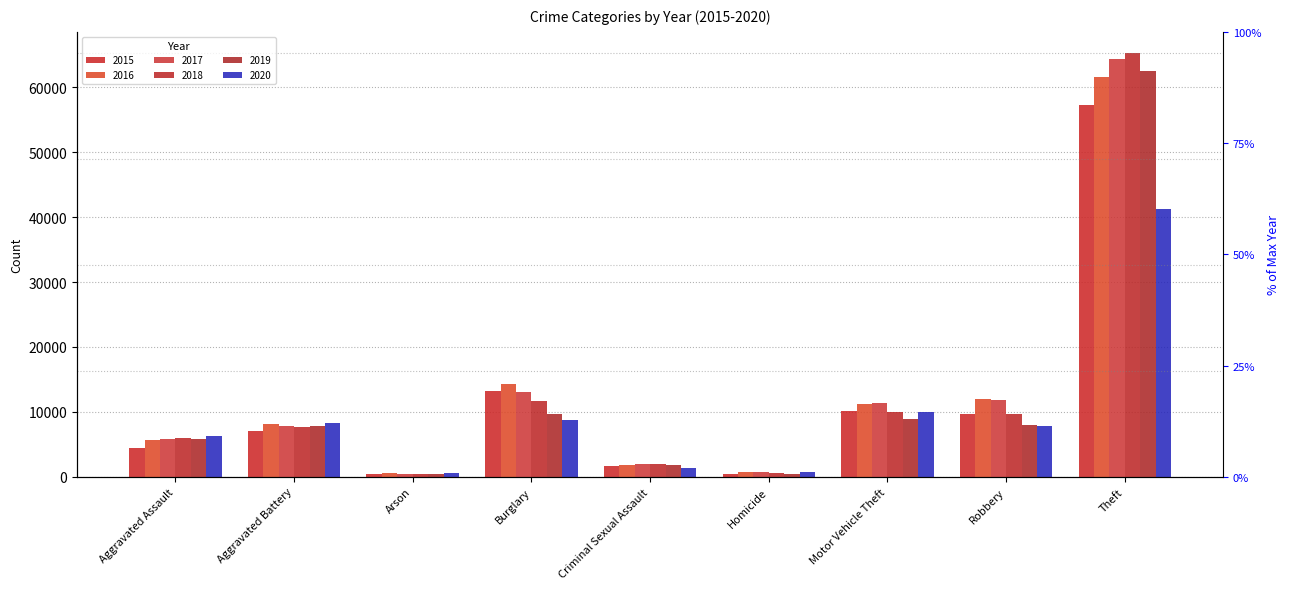

Reading right to left, what are all the values shown in this chart?

2015: 57347	9638	10068	496	1655	13184	448	7018	4480
2016: 61618	11960	11286	786	1807	14289	515	8085	5712
2017: 64380	11880	11380	672	1925	13001	444	7845	5793
2018: 65281	9679	9983	589	1963	11746	373	7735	6001
2019: 62476	7994	8978	498	1859	9639	376	7857	5840
2020: 41290	7855	9953	785	1435	8754	589	8319	6263